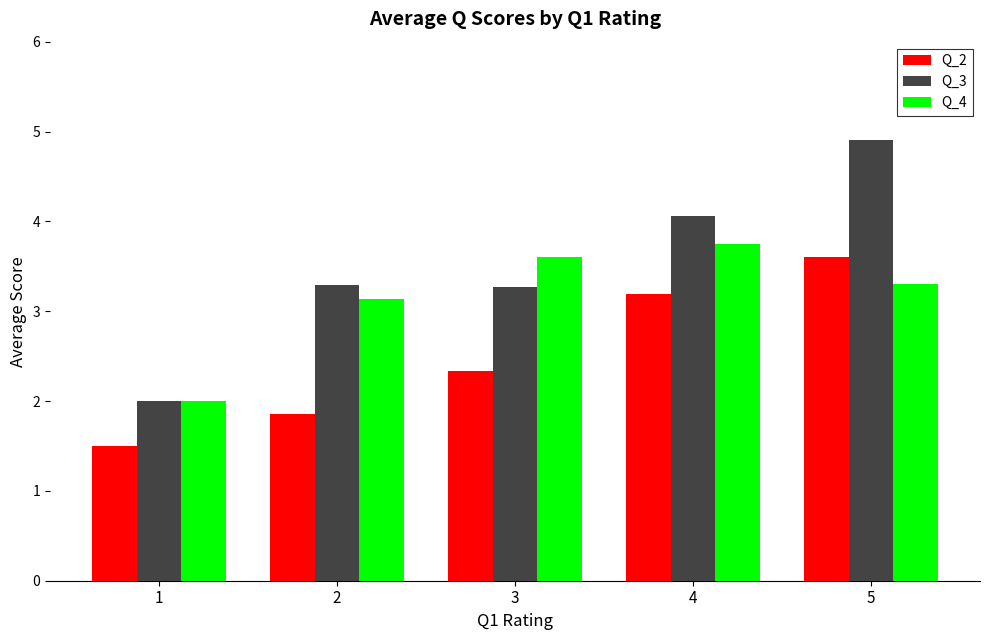

Which series has the largest range (max minus min)?

Q_3